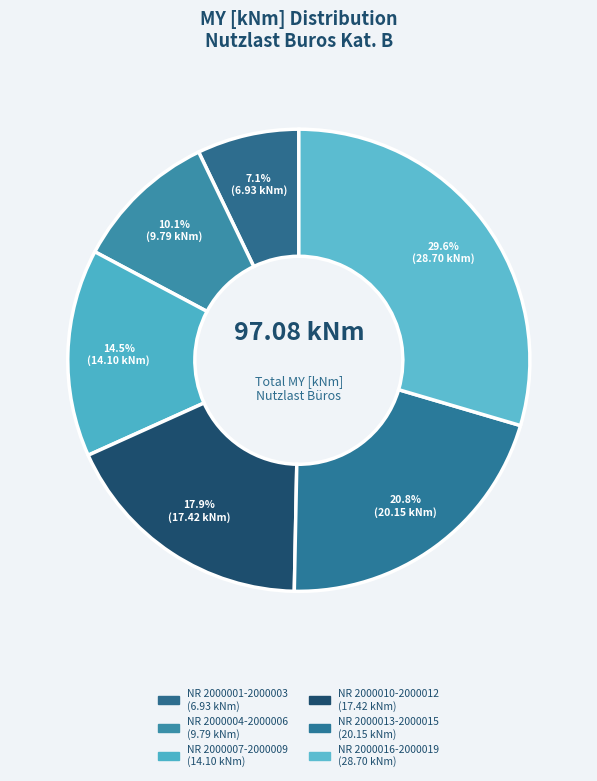

Which category has the smallest portion of the pie?

NR 2000001